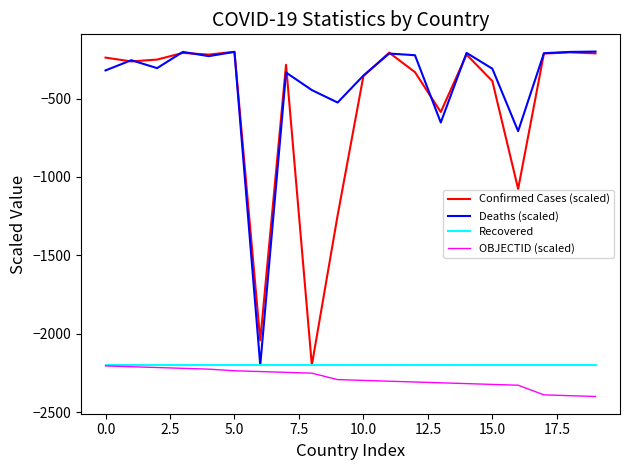

Which series has the largest total across all categories?

Deaths (scaled)